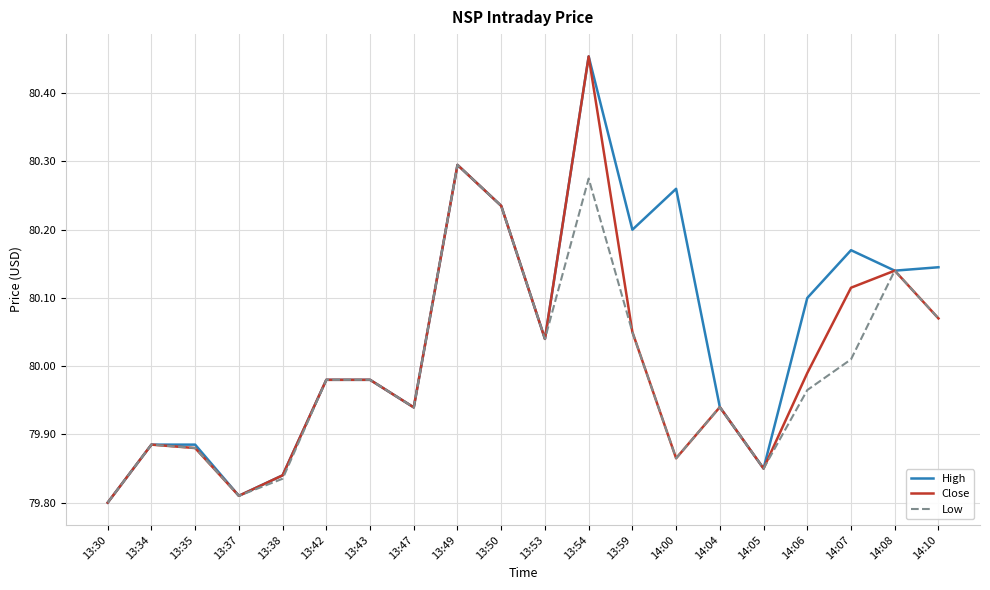

At how many categories does at least one series exceed 80?

10